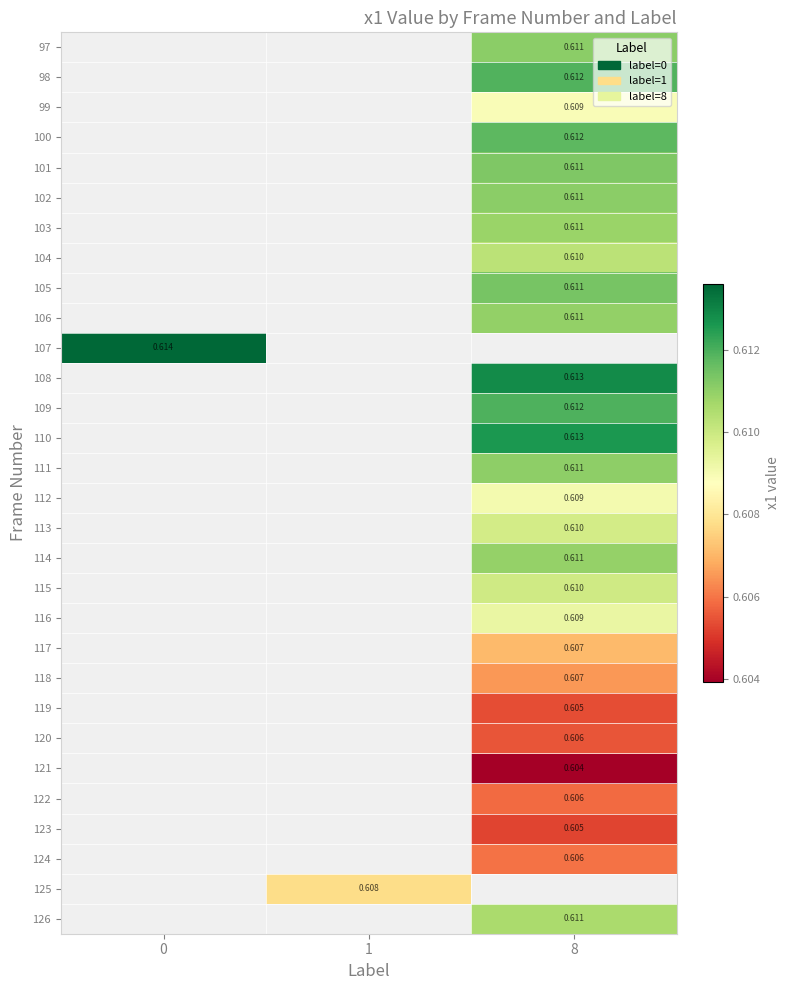

How many distinct data groups are displayed?

30